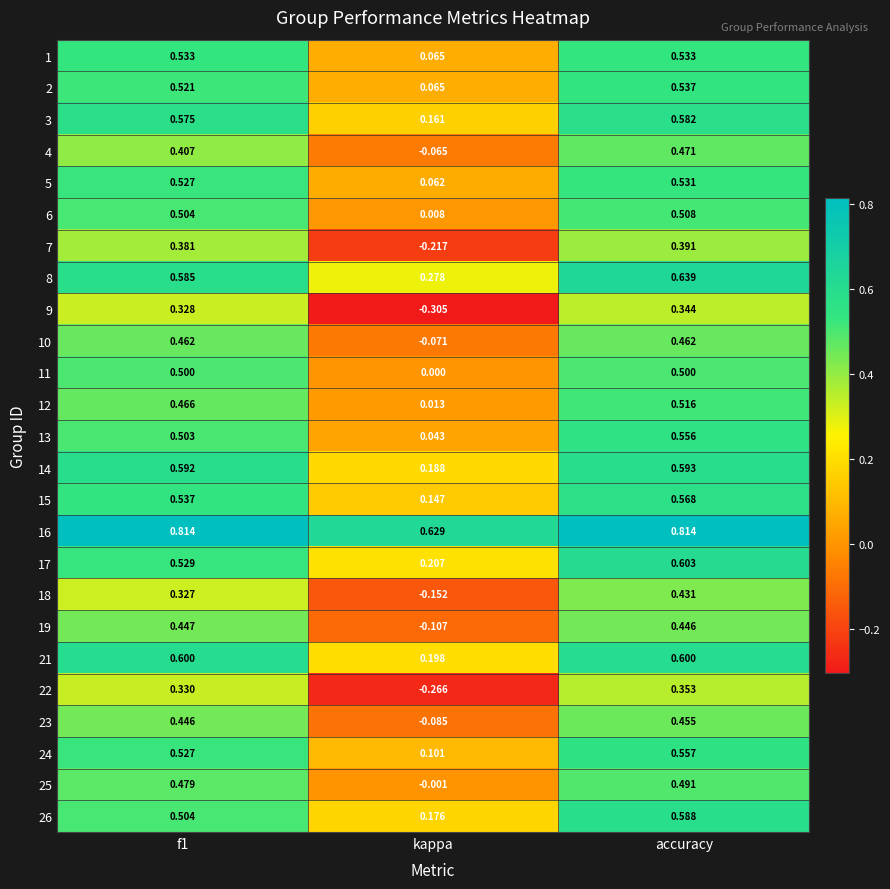

At which label does 19 reach its minimum?

kappa